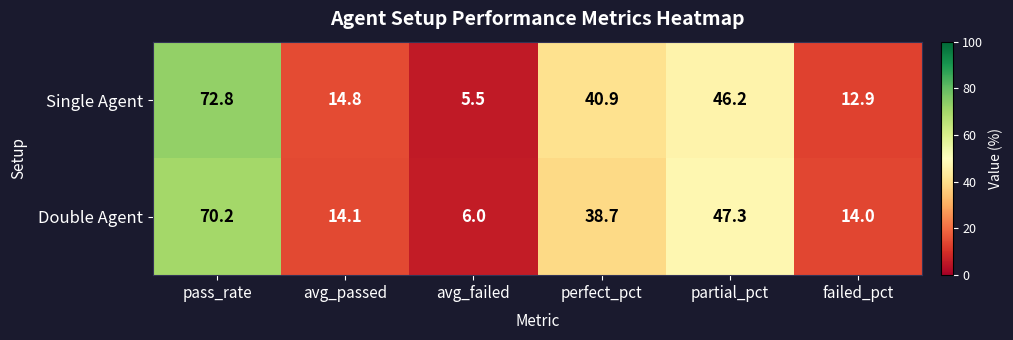

Reading left to right, what are all the values shown in this chart?

Single Agent: 72.8	14.8	5.5	40.9	46.2	12.9
Double Agent: 70.2	14.1	6.0	38.7	47.3	14.0